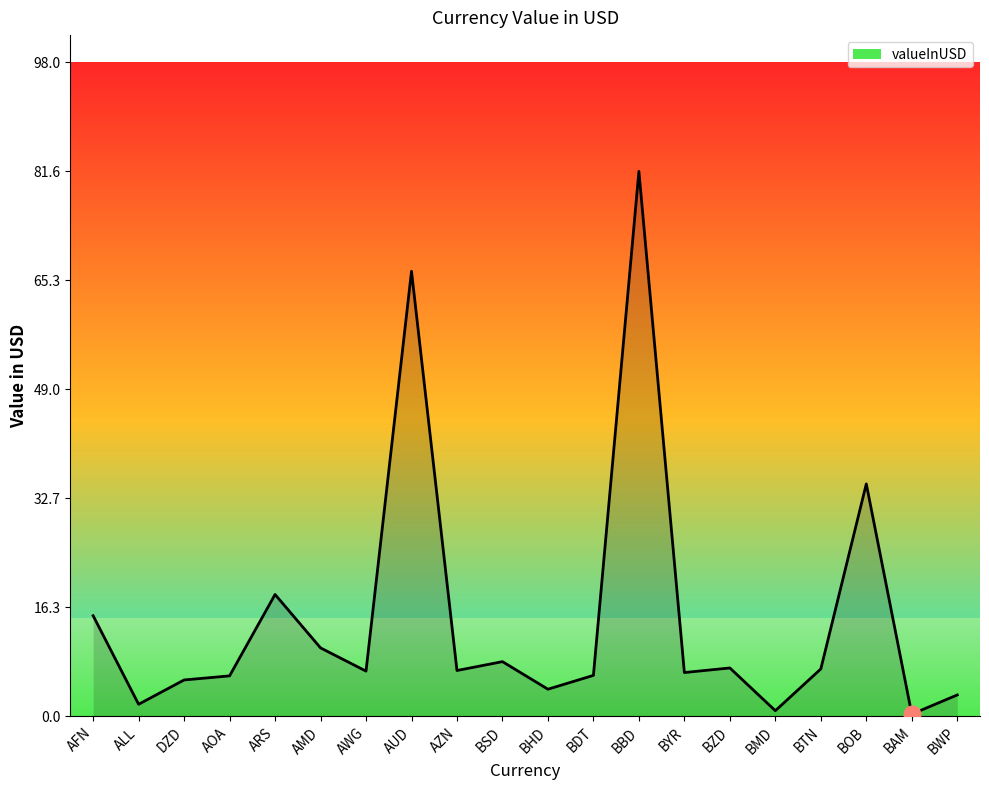

List the labels in order of value, largest first.

BBD, AUD, BOB, ARS, AFN, AMD, BSD, BZD, BTN, AZN, AWG, BYR, BDT, AOA, DZD, BHD, BWP, ALL, BMD, BAM